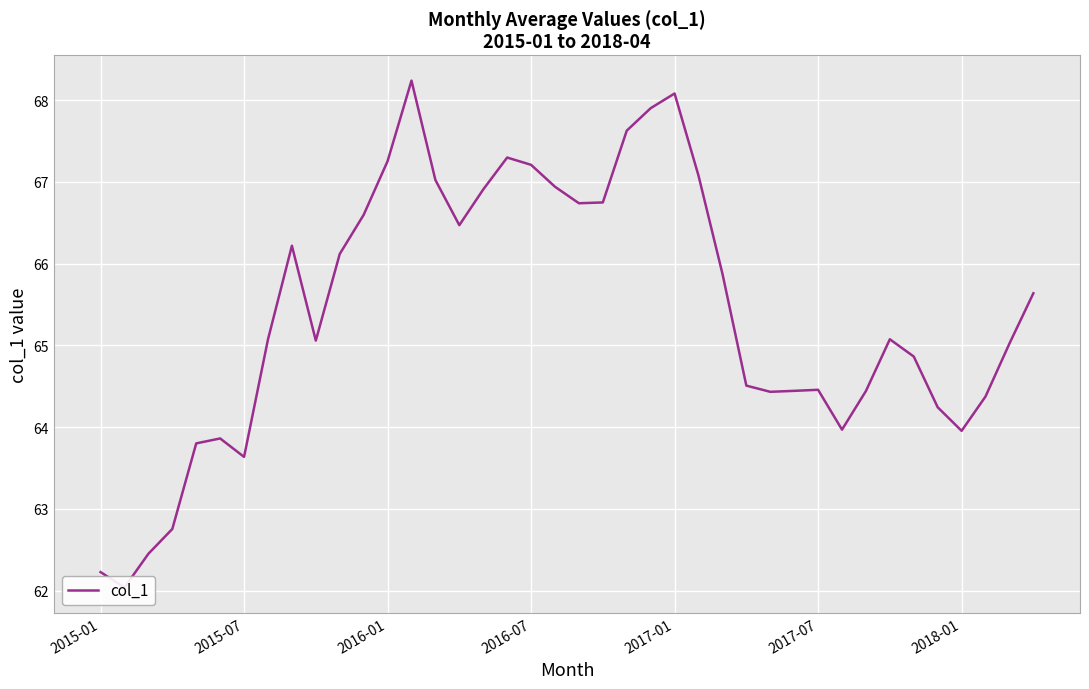

What is the smallest value displayed?

62.0